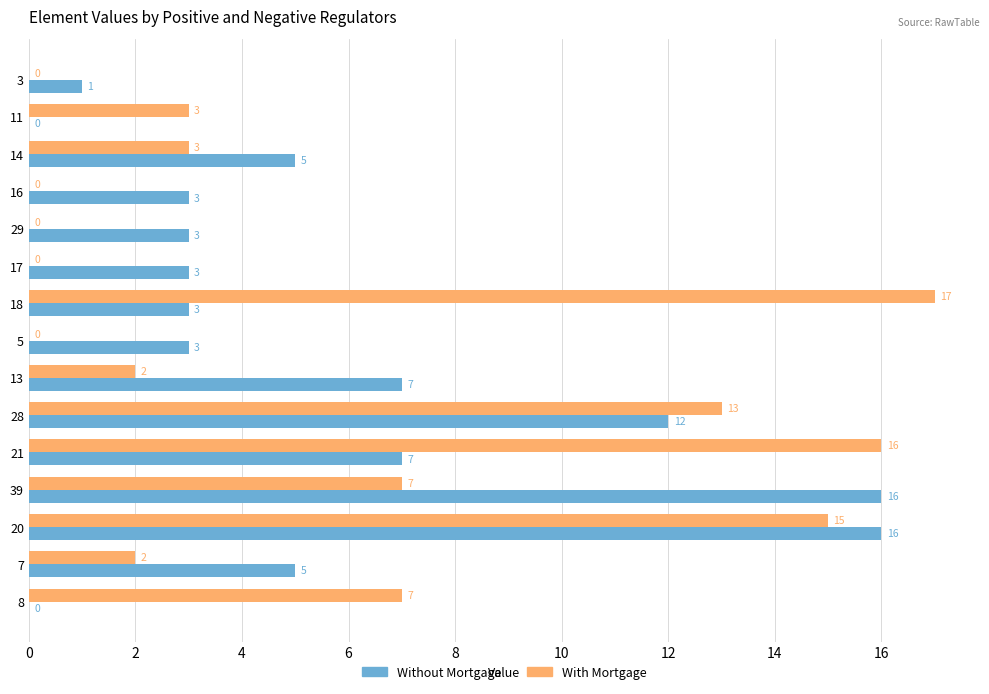

The With Mortgage series shows 15 at 20. True or false?

True